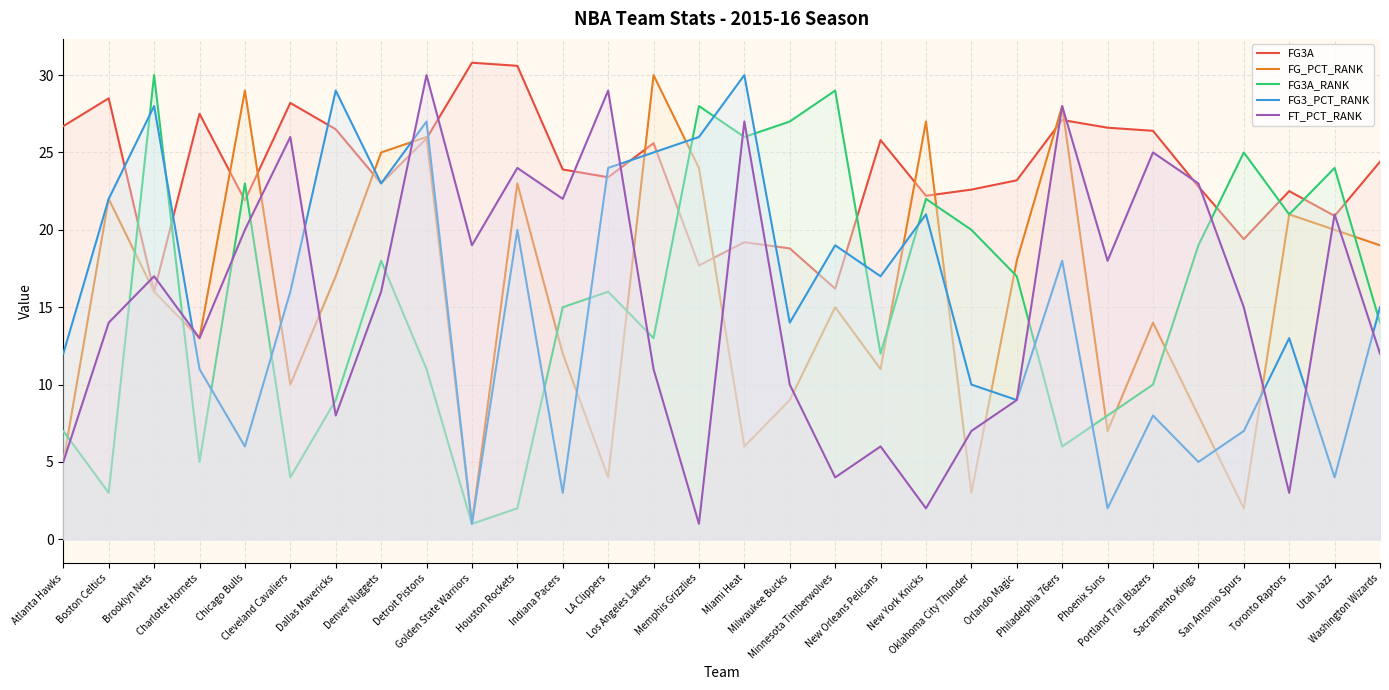

True or false: FT_PCT_RANK and FG3_PCT_RANK intersect in this chart.

True